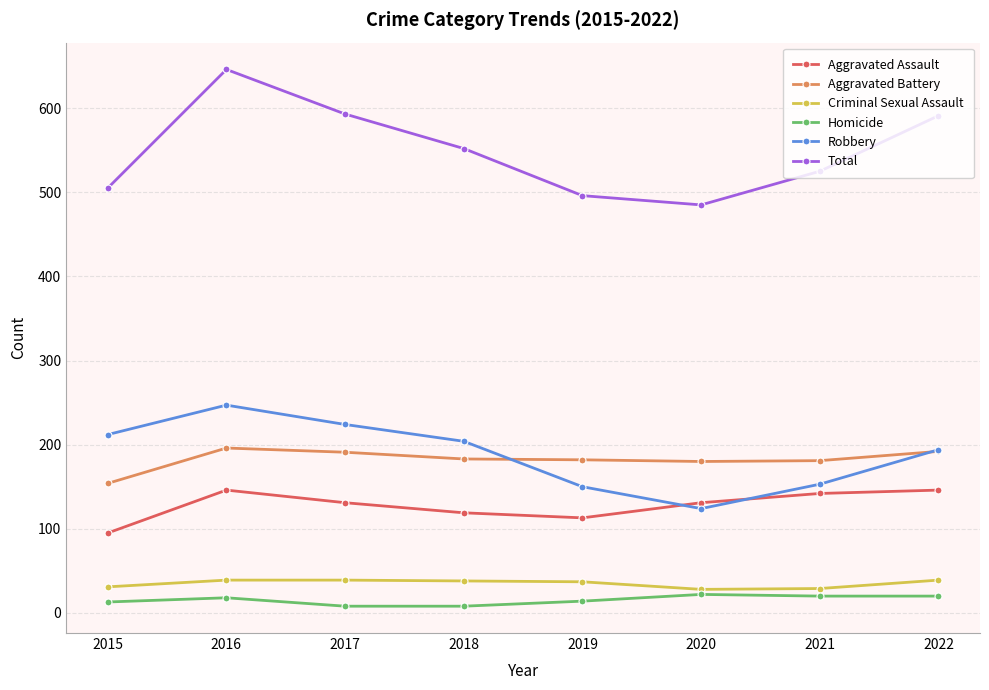

The Robbery series shows 329 at 2018. True or false?

False